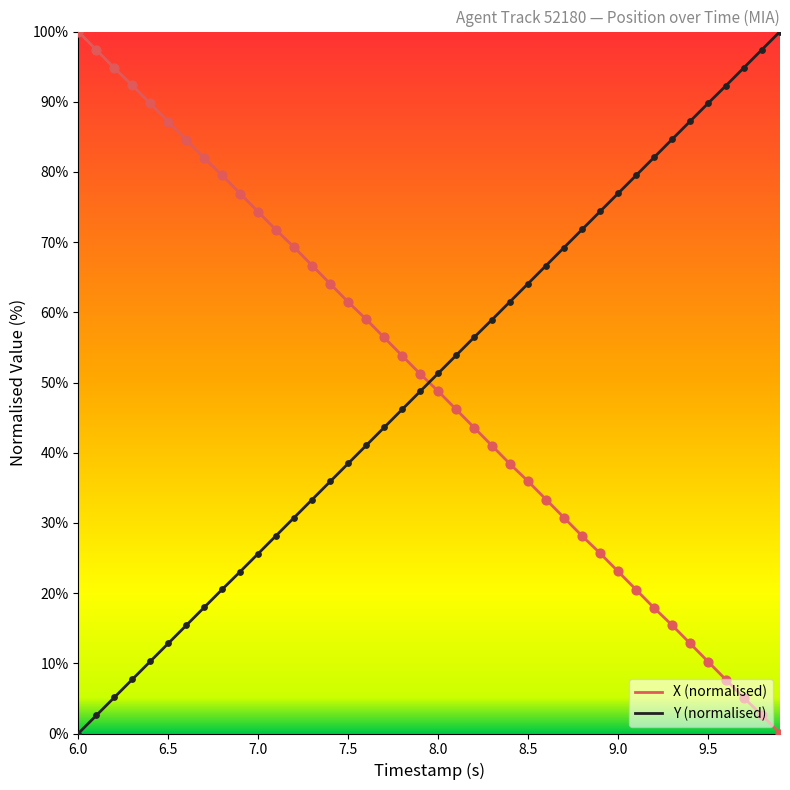

What is the greatest value displayed?

100.0